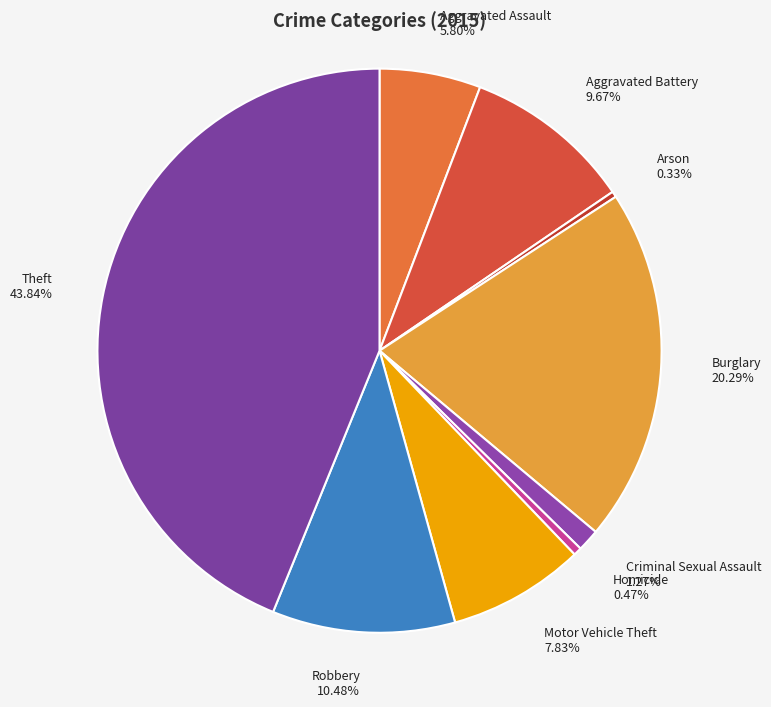

Does any single category account for the majority?

No